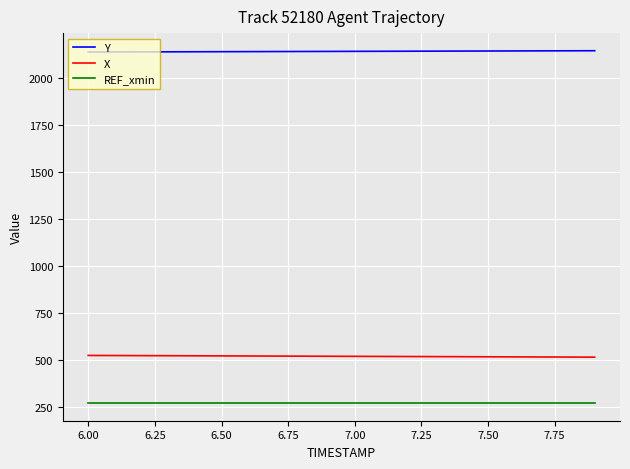

How many lines are shown in the chart?

3